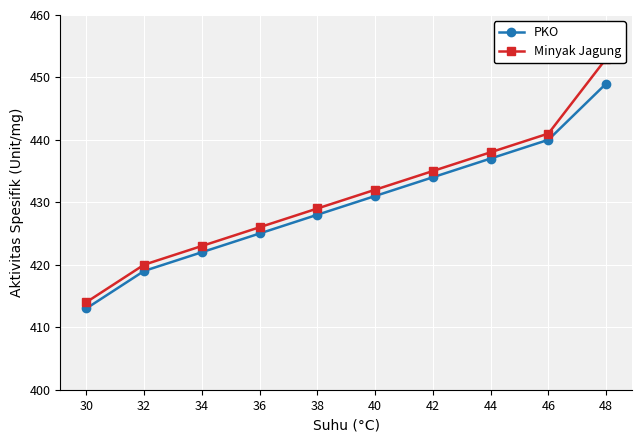

True or false: Minyak Jagung and PKO cross at least once.

False